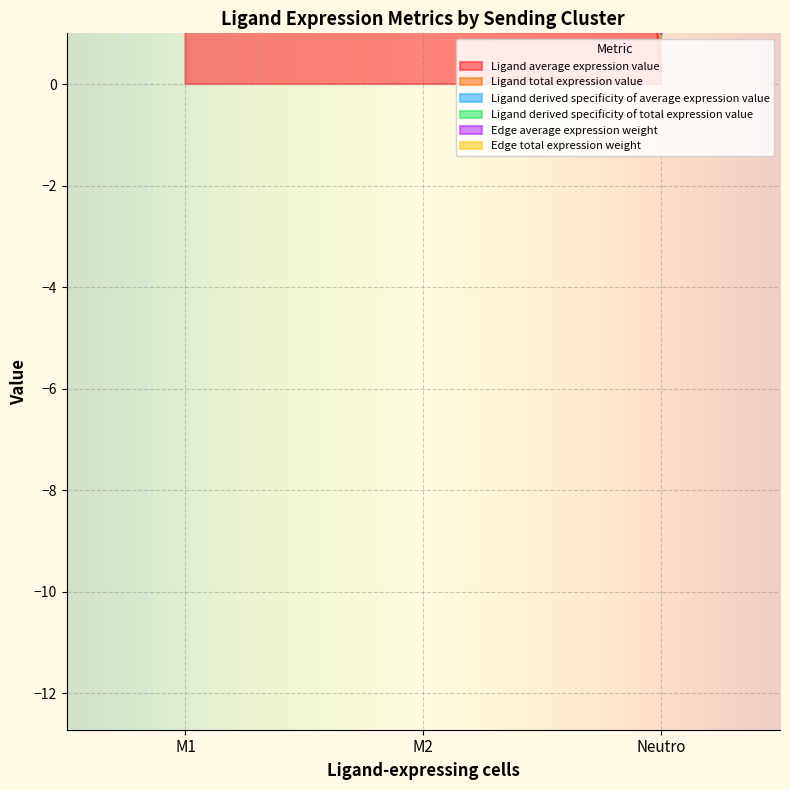

Is it true that Ligand average expression value equals 0.2 at Neutro?

False